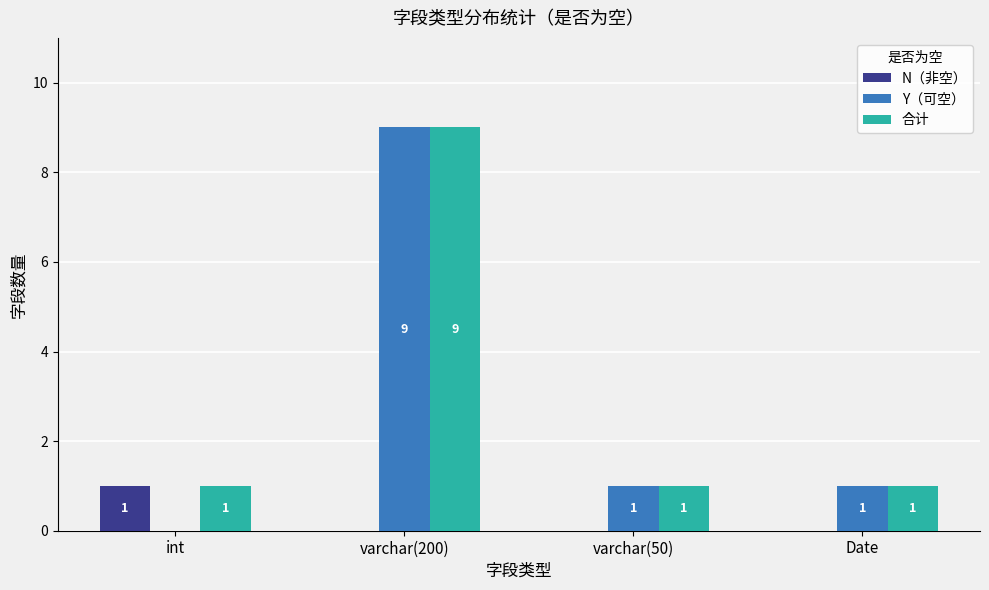

At which category is the sum across all series the highest?

varchar(200)